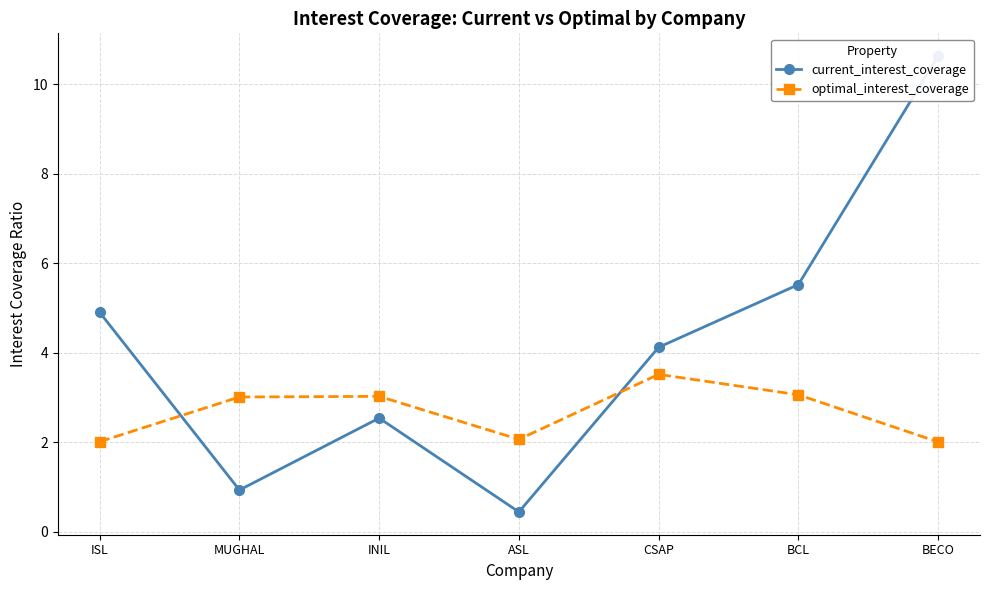

How many values in the current_interest_coverage series exceed 4?

4